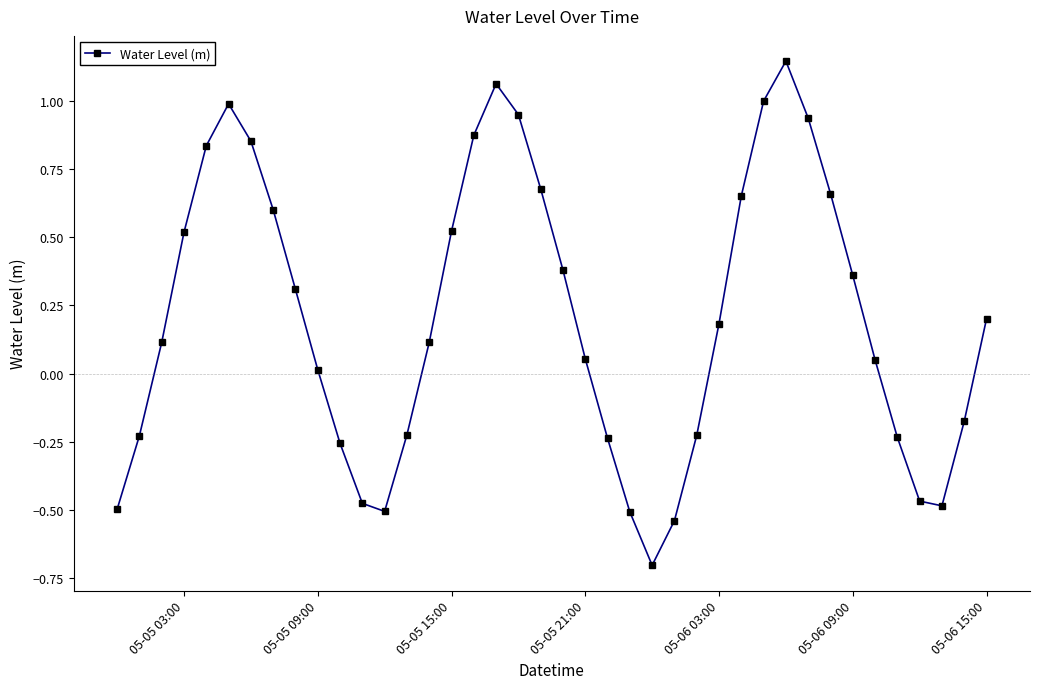

Does the chart have visible grid lines?

No